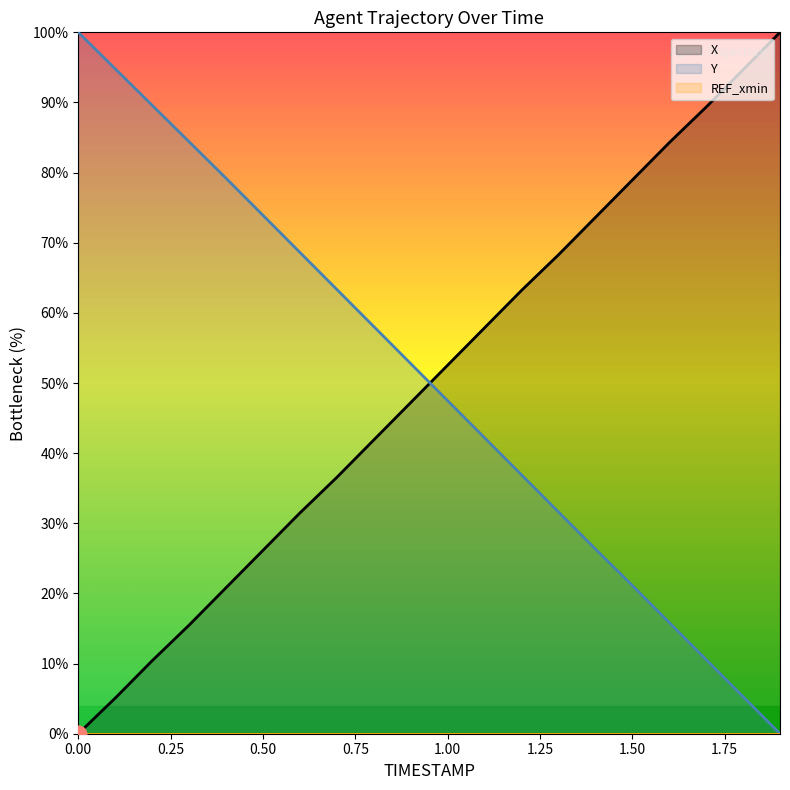

Is this an area chart (filled region under the line)?

No